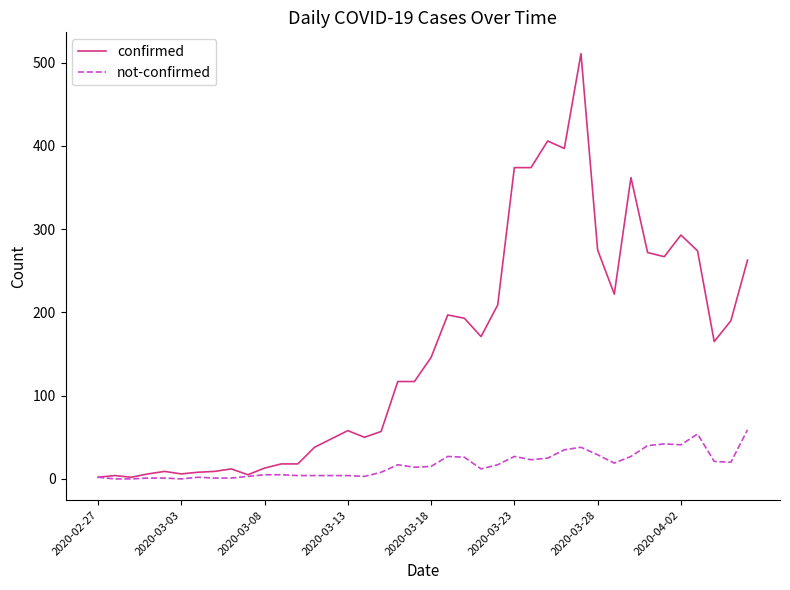

What are all the series names shown in the legend?

confirmed, not-confirmed